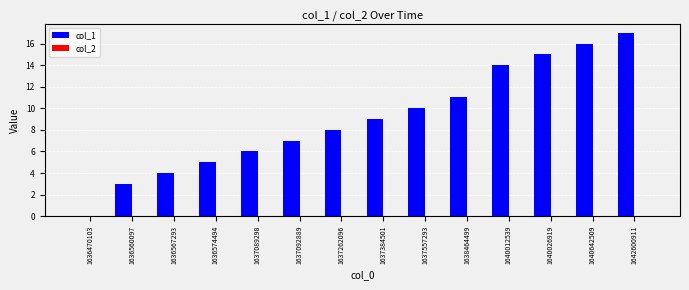

What is the sum of all values?

125